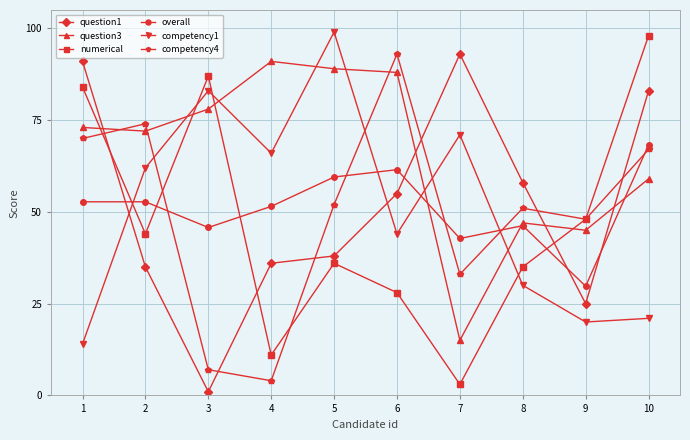

True or false: competency1 has more than 1 points higher than both neighbors.

True